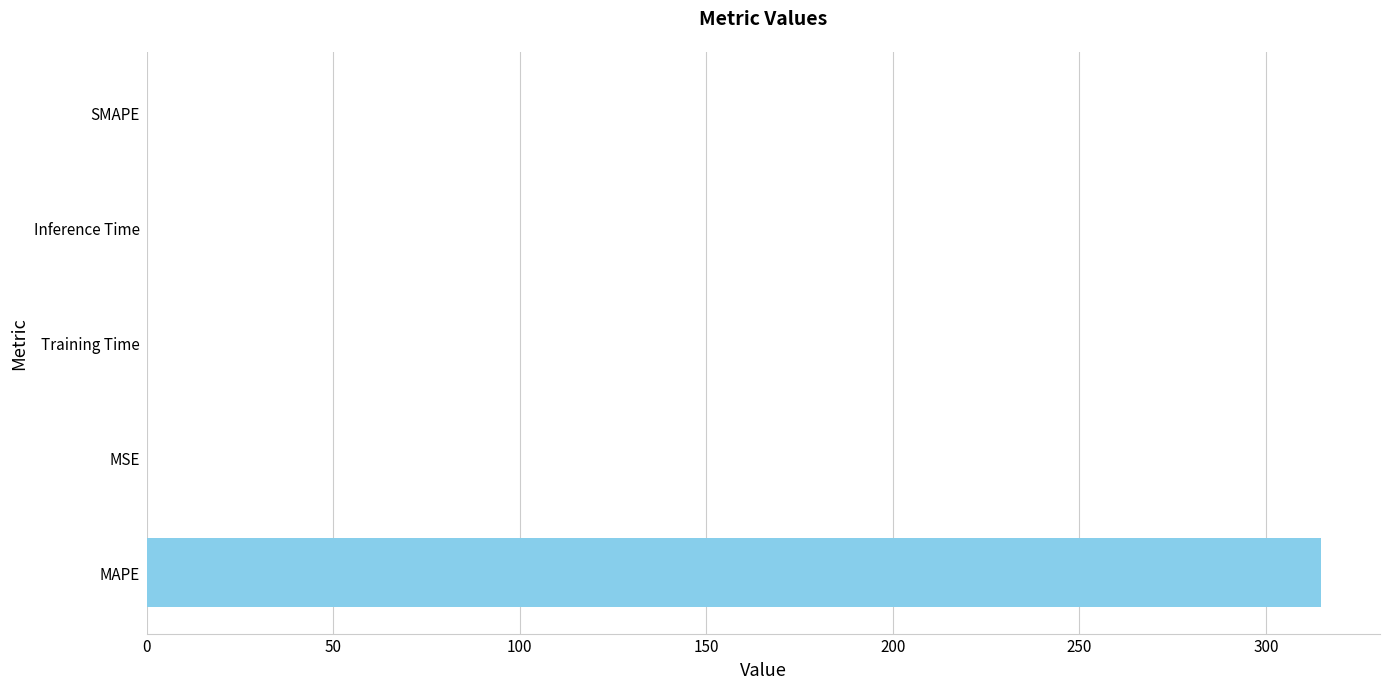

Is it true that the value at Inference Time is 0.0?

True